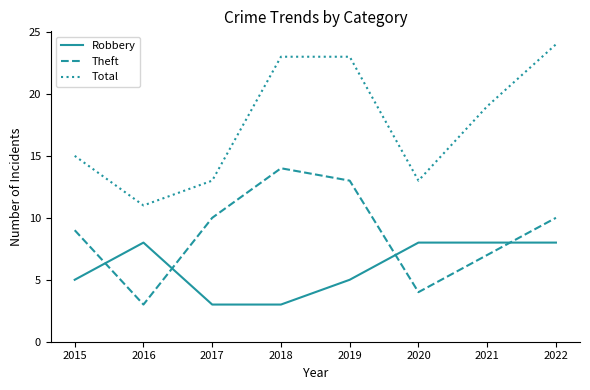

Rank the series at 2016 from lowest to highest value.

Theft, Robbery, Total